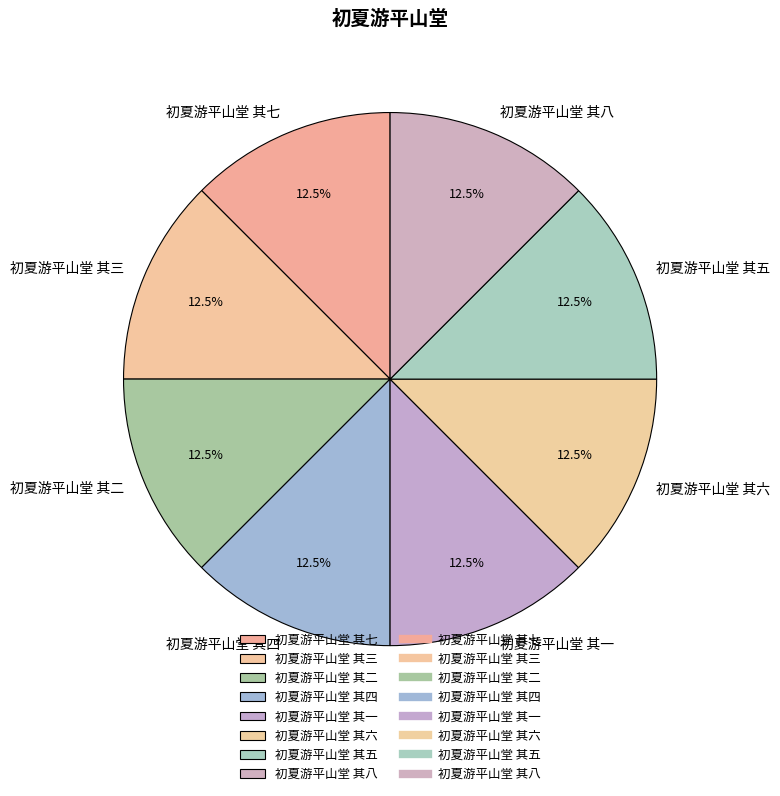

Is 初夏游平山堂 其一 the majority of the pie?

No